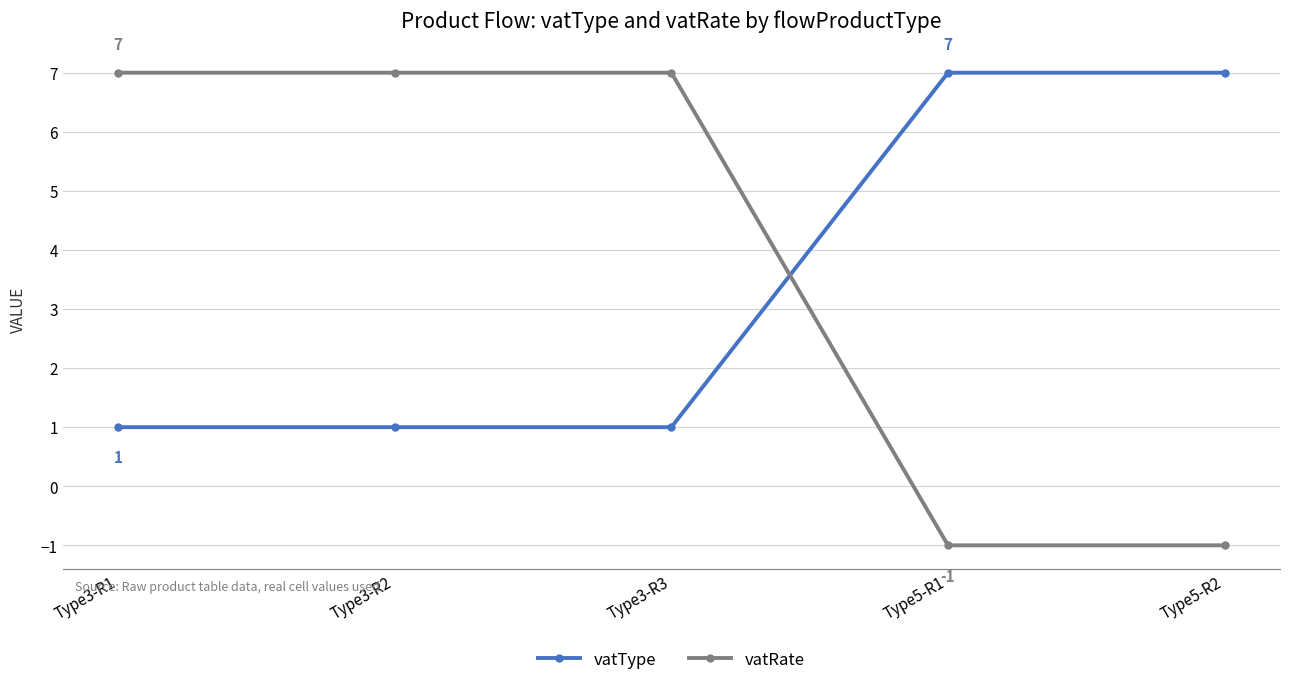

What is the spread (max minus min) of values at Type5-R1?

8